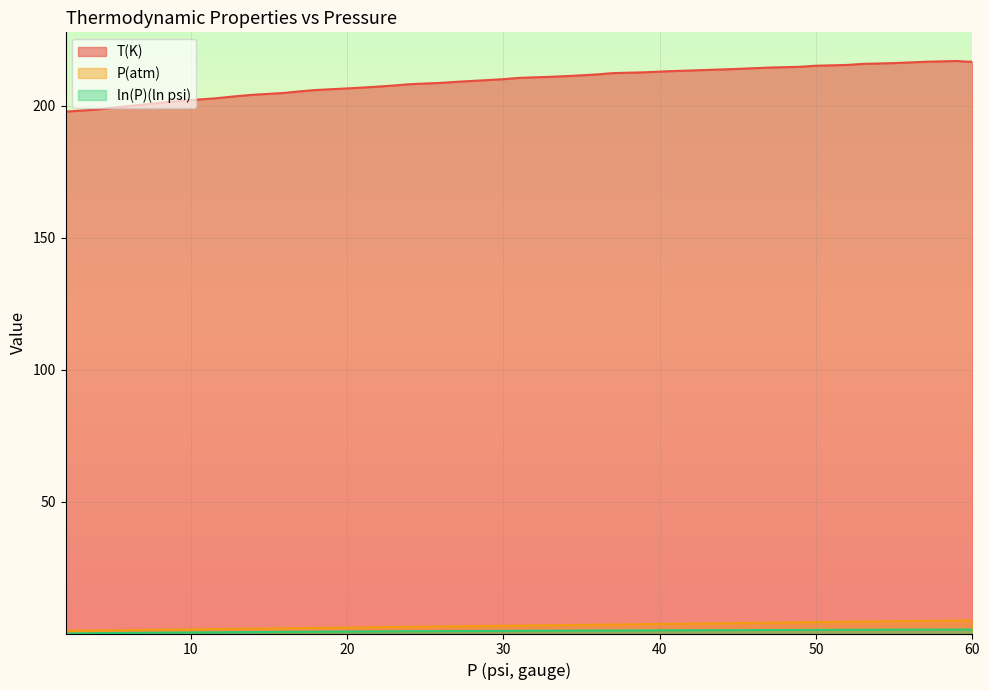

The ln(P)(ln psi) series shows 1.7 at 23. True or false?

False